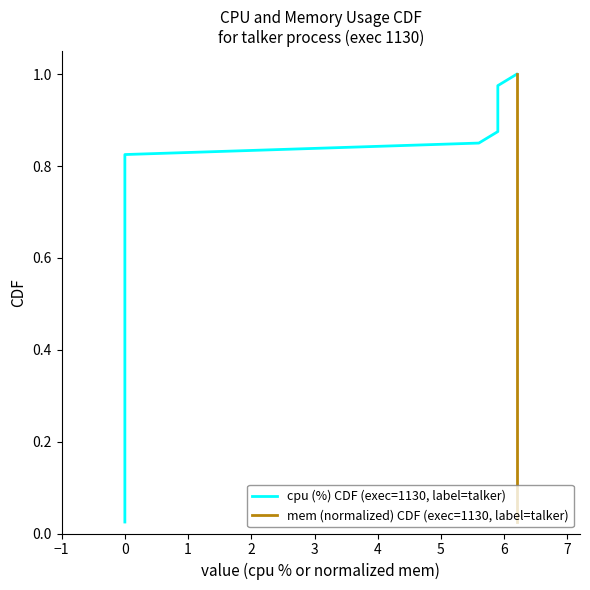

Is it true that cpu (%) CDF (exec=1130, label=talker) equals 0.4 at 0?

False